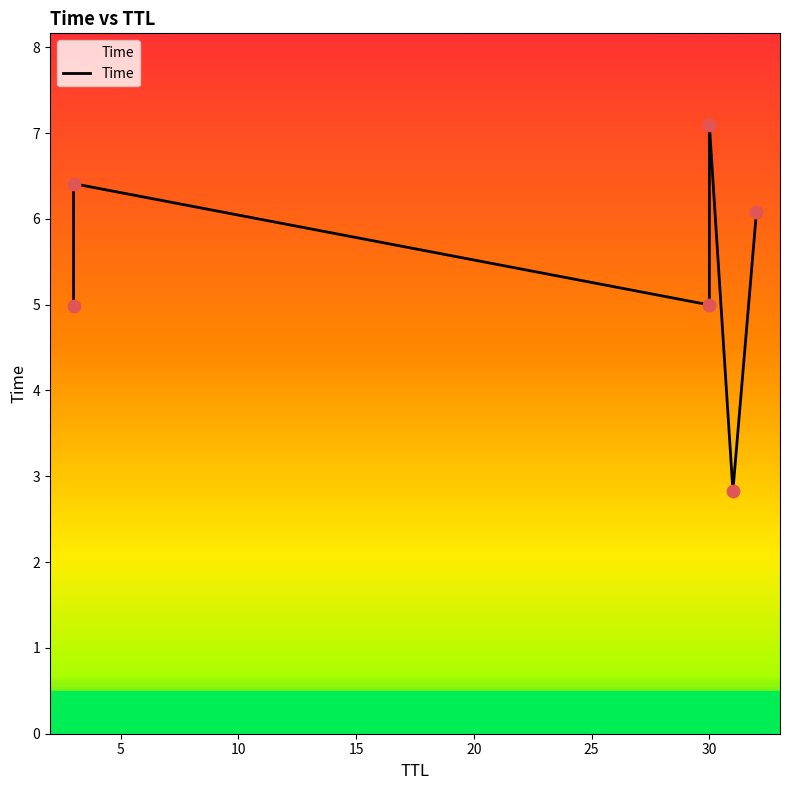

What is the change in value from 10 to 25?

+1.1